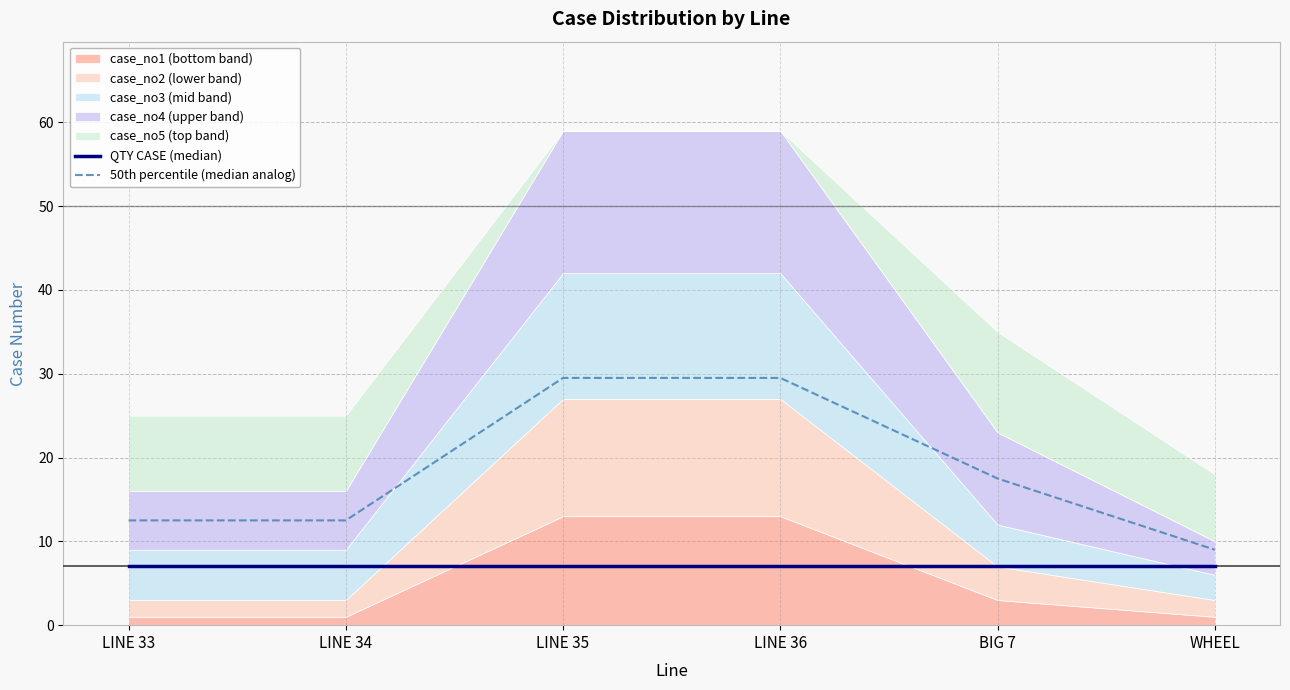

How many lines are shown in the chart?

2